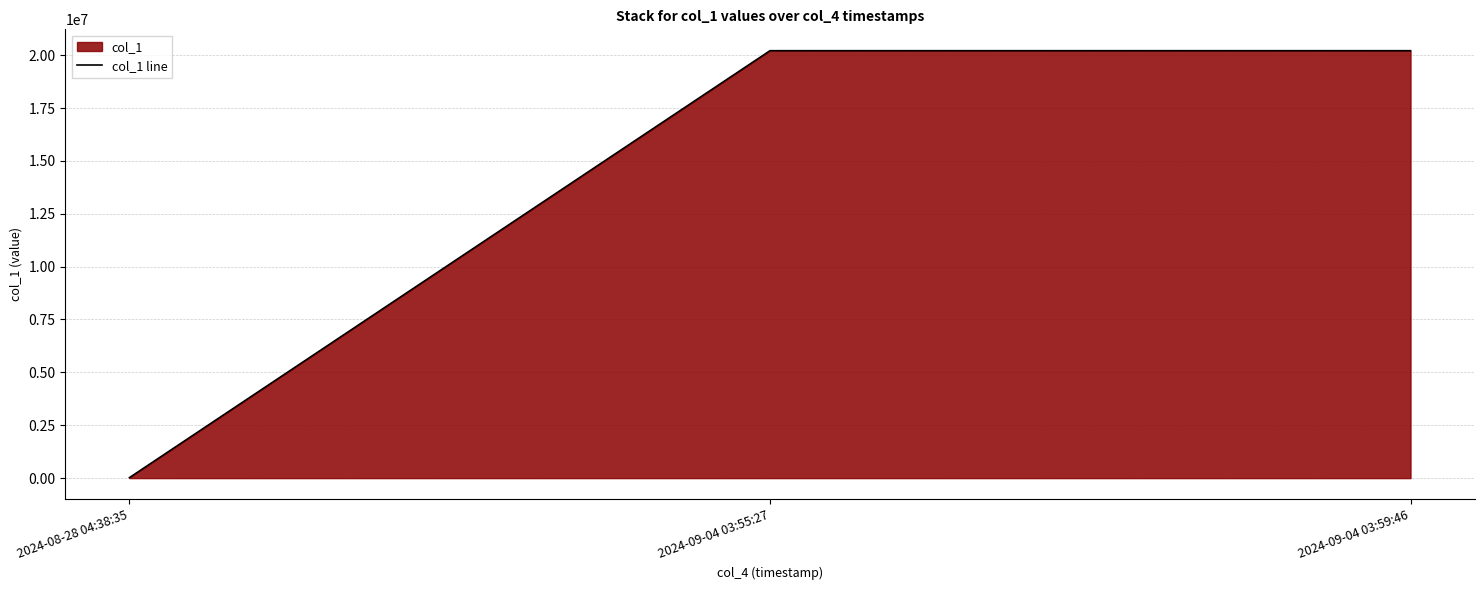

At which category does the chart reach its peak across all series?

2024-09-04 03:55:27